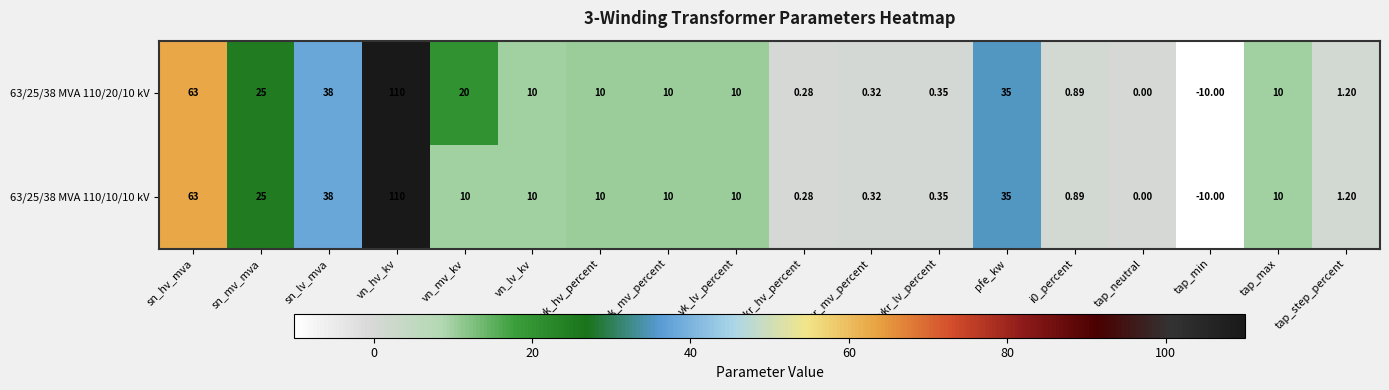

At which category is the sum across all series the highest?

vn_hv_kv